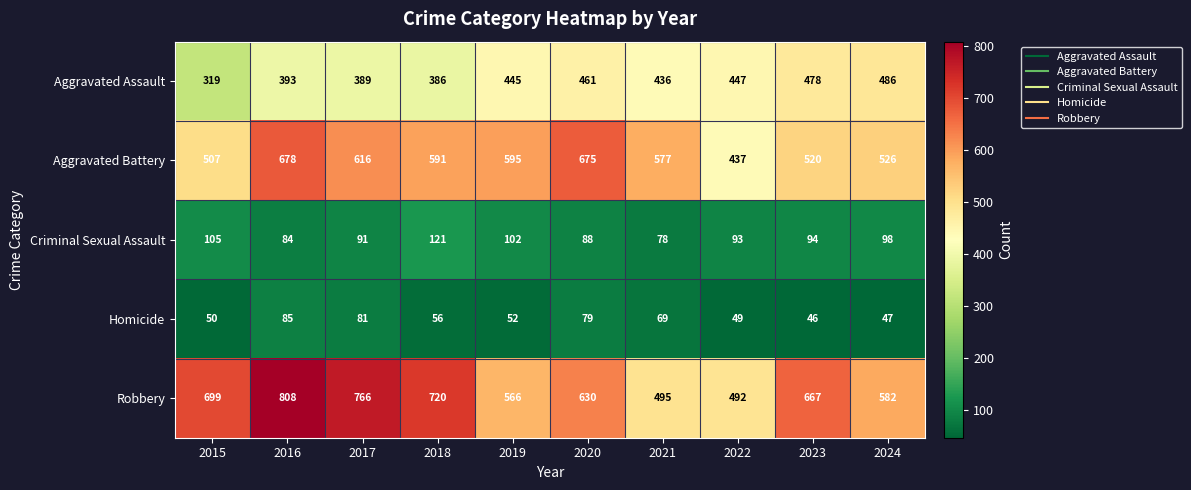

List the series in order of their peak value, highest first.

Robbery, Aggravated Battery, Aggravated Assault, Criminal Sexual Assault, Homicide